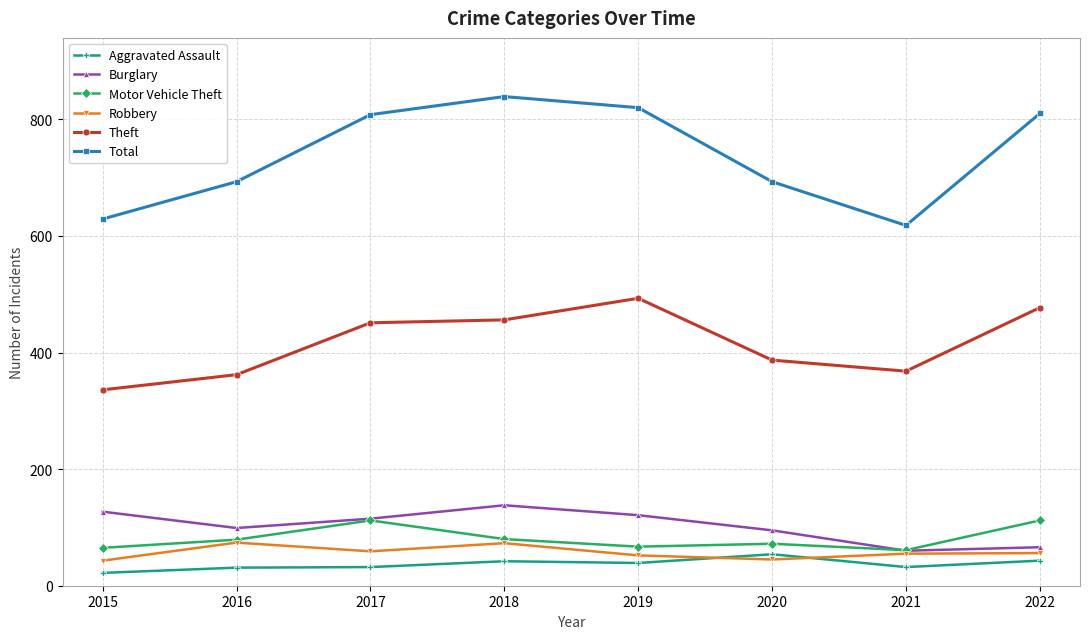

Does the chart have visible grid lines?

Yes